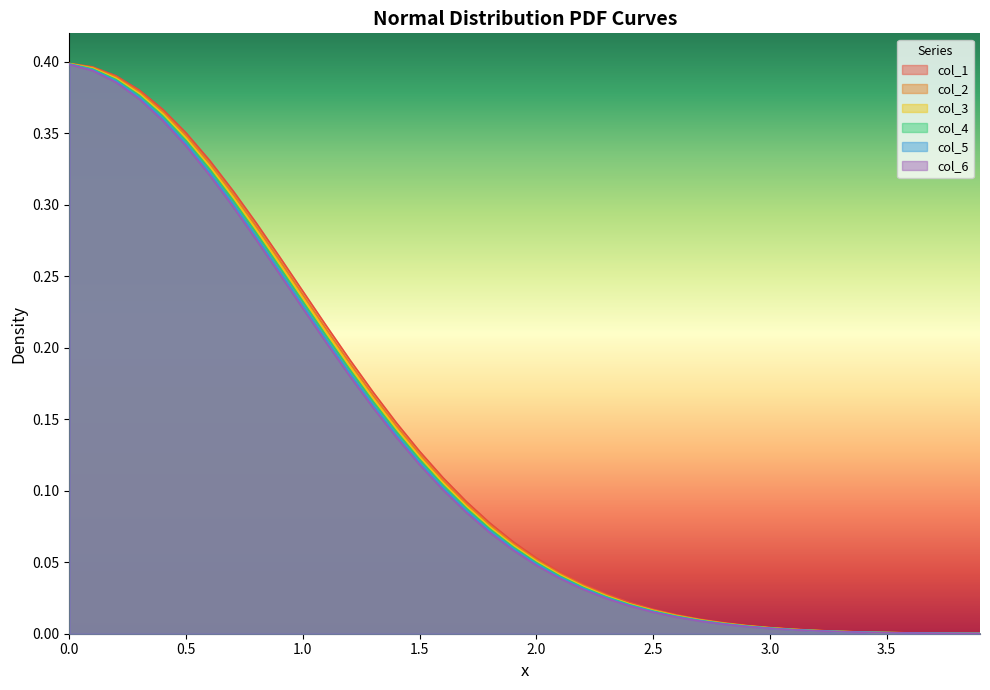

At which label does col_4 reach its minimum?

3.9